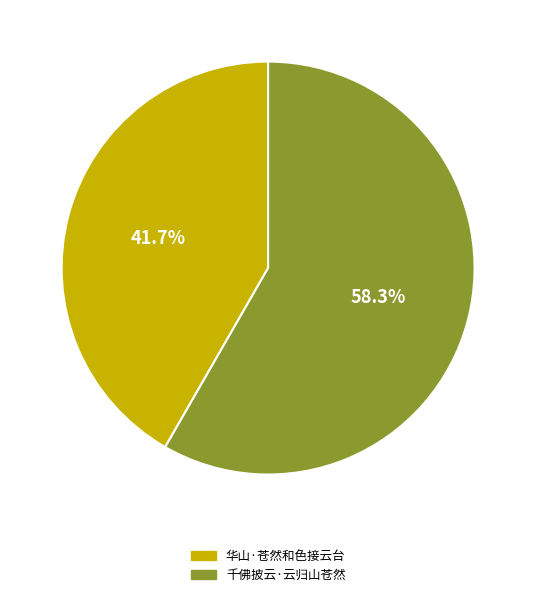

Which slice is the smallest?

华山·苍然和色接云台